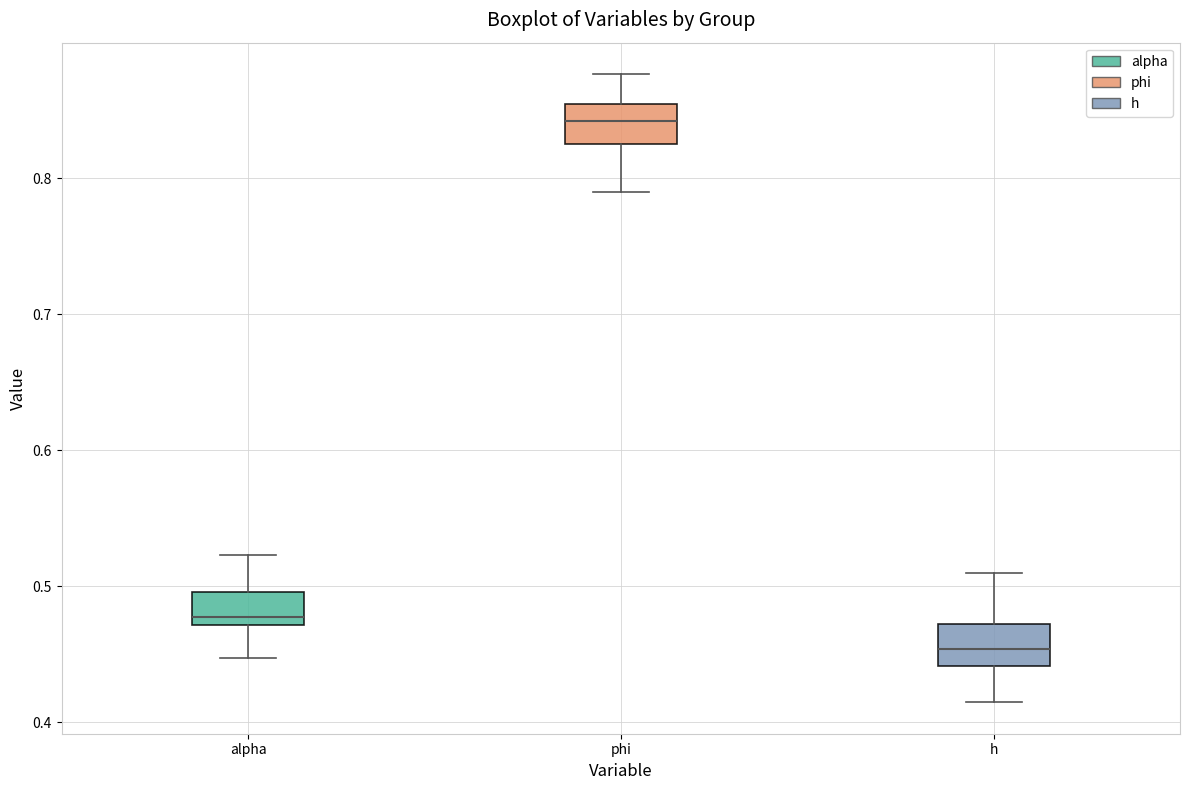

Which box's median line is the lowest?

h